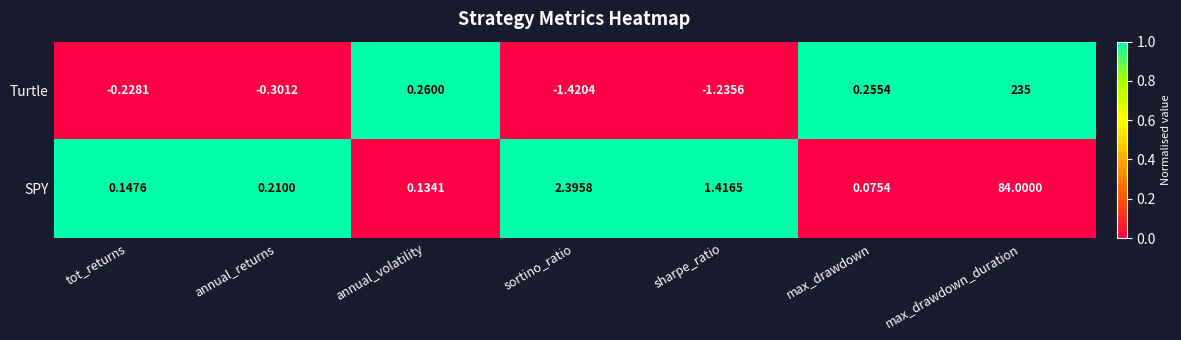

At which category is the sum across all series the highest?

max_drawdown_duration